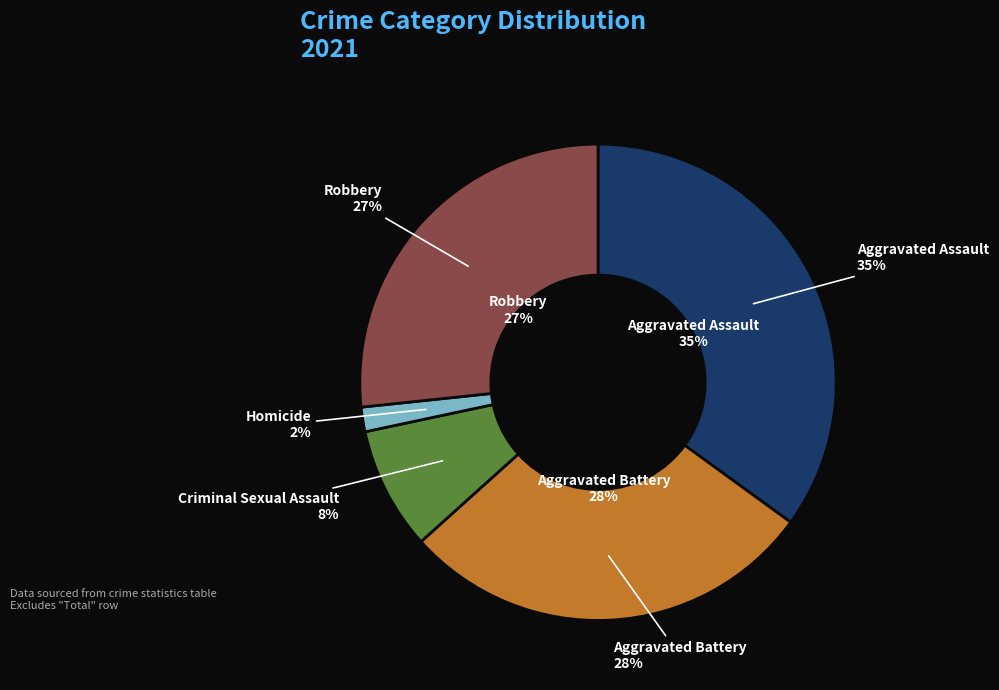

To the nearest percent, what is the average slice percentage?

20%